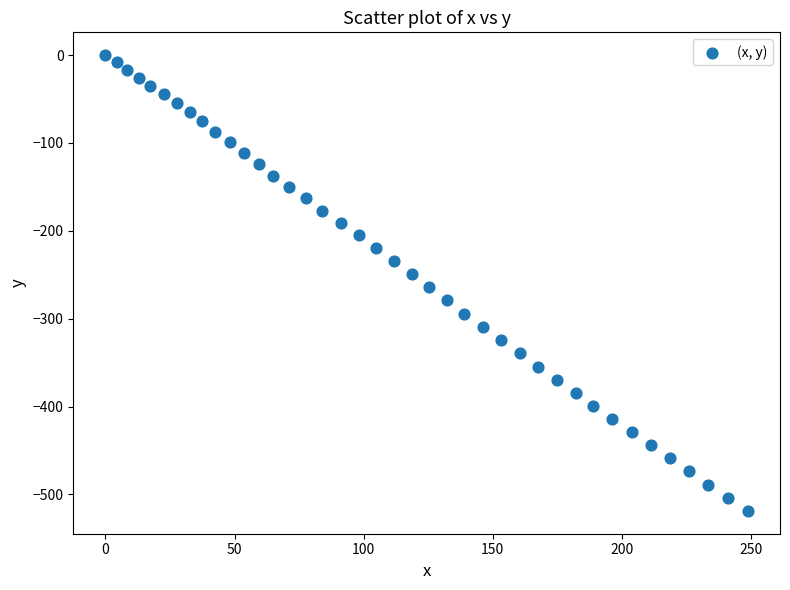

What is the range of Y values (max minus min)?

518.7